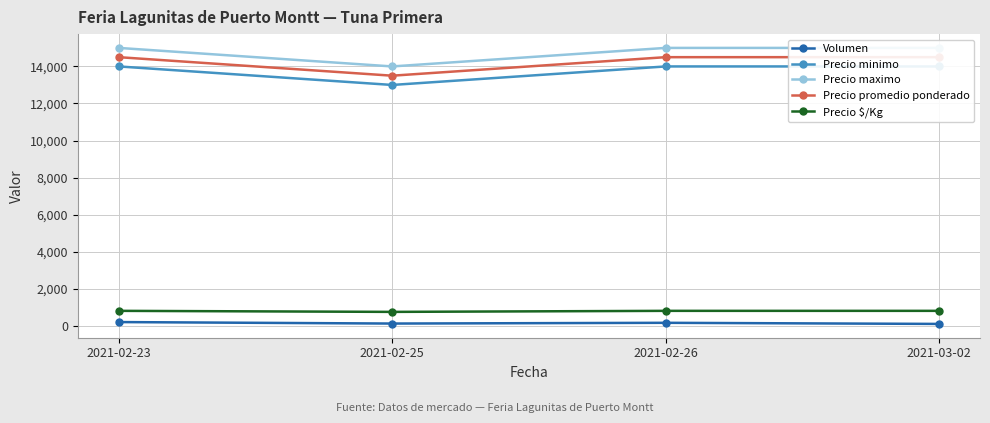

True or false: Precio minimo and Precio $/Kg intersect in this chart.

False